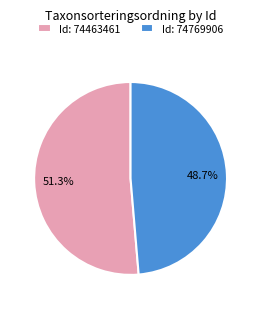

Between Id: 74769906 and Id: 74463461, which is larger?

Id: 74463461